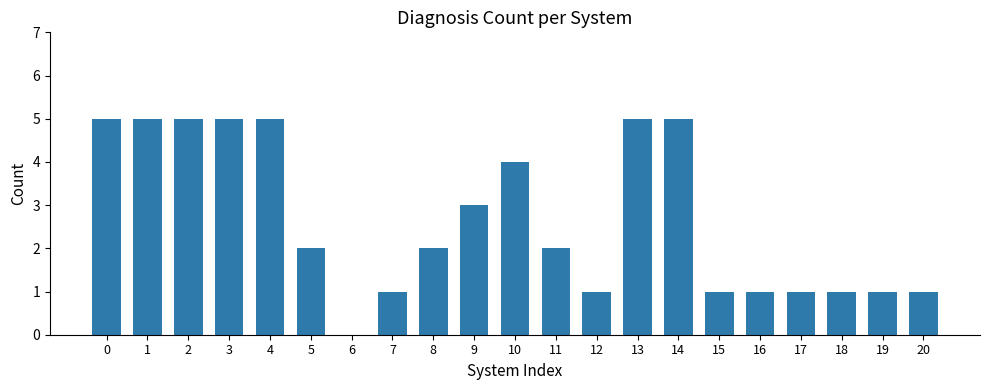

What is the ratio of the value at 10 to the value at 15?

4.0